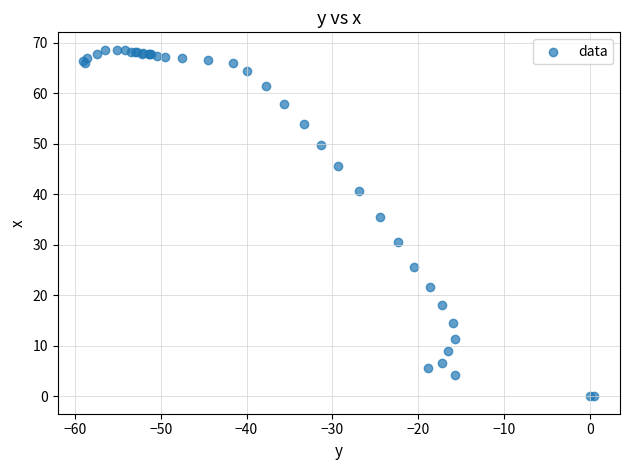

What Y value in the scatter plot is closest to 34?

35.5